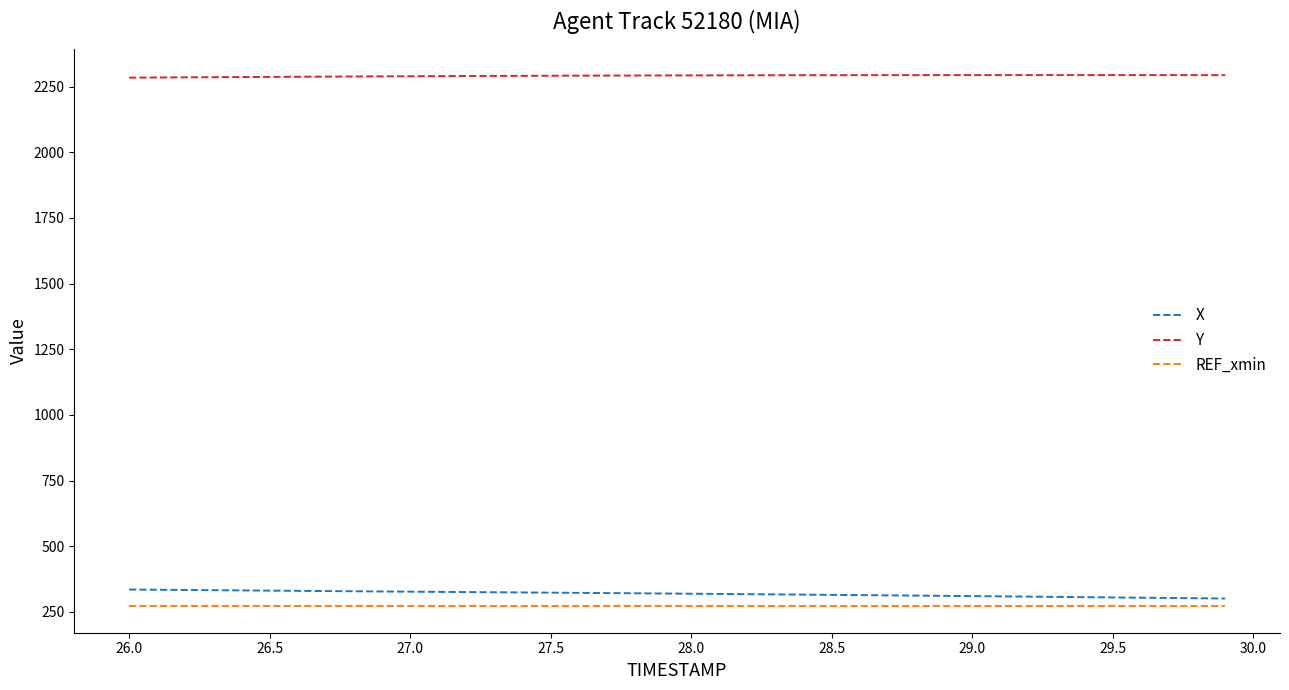

What is the greatest value displayed?

2293.6